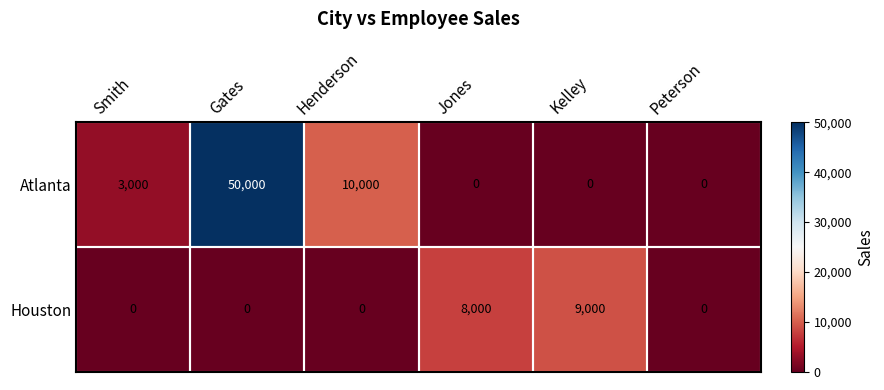

At which category is the sum across all series the highest?

Gates